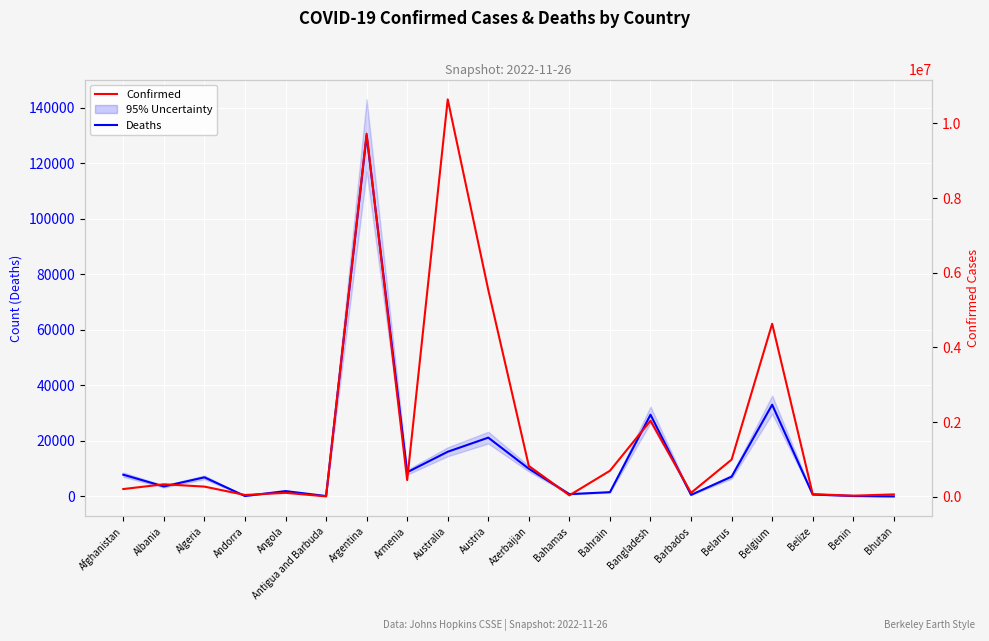

At which label is Deaths closest to 65019?

Belgium